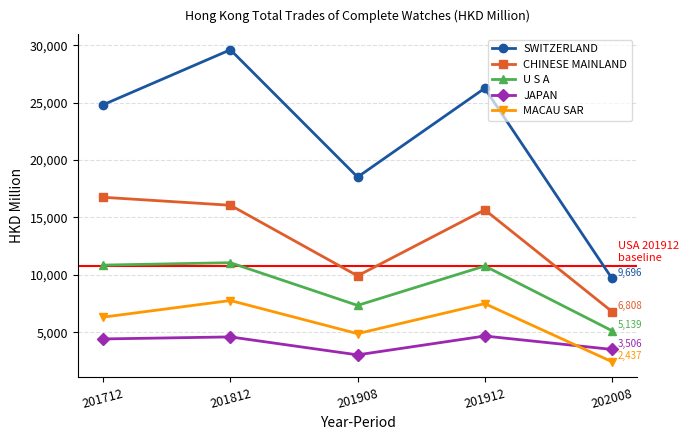

True or false: CHINESE MAINLAND and SWITZERLAND intersect in this chart.

False